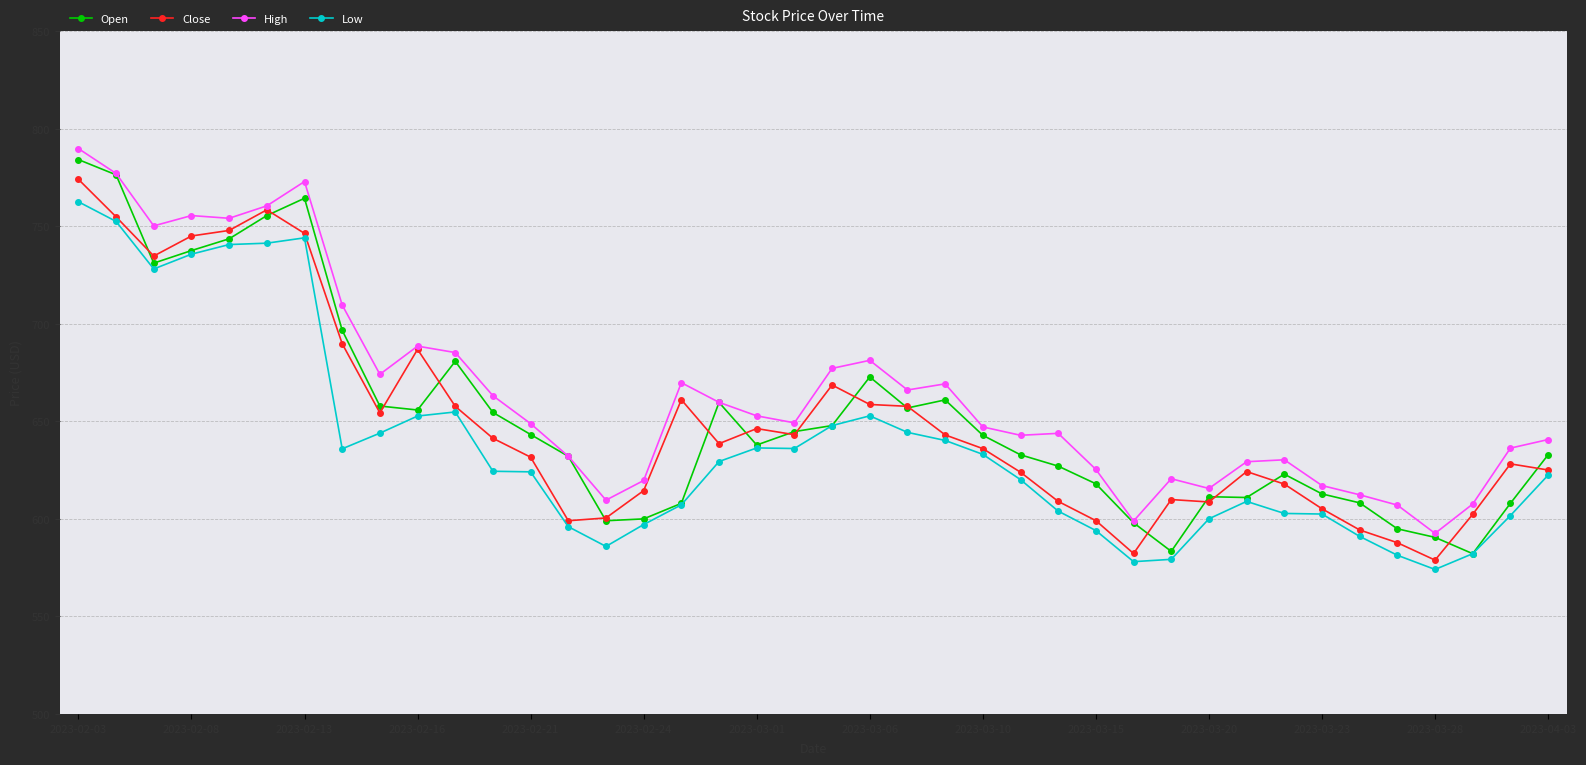

What is the value of the High point at the 5th from the left?

754.1